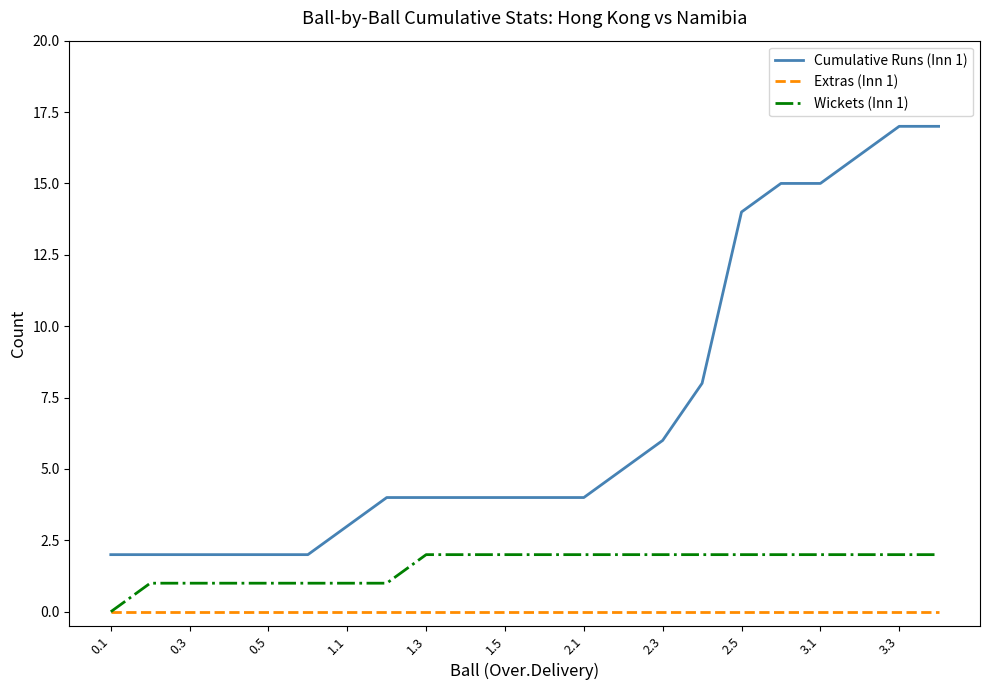

List the series in order of their peak value, highest first.

Cumulative Runs (Inn 1), Wickets (Inn 1), Extras (Inn 1)